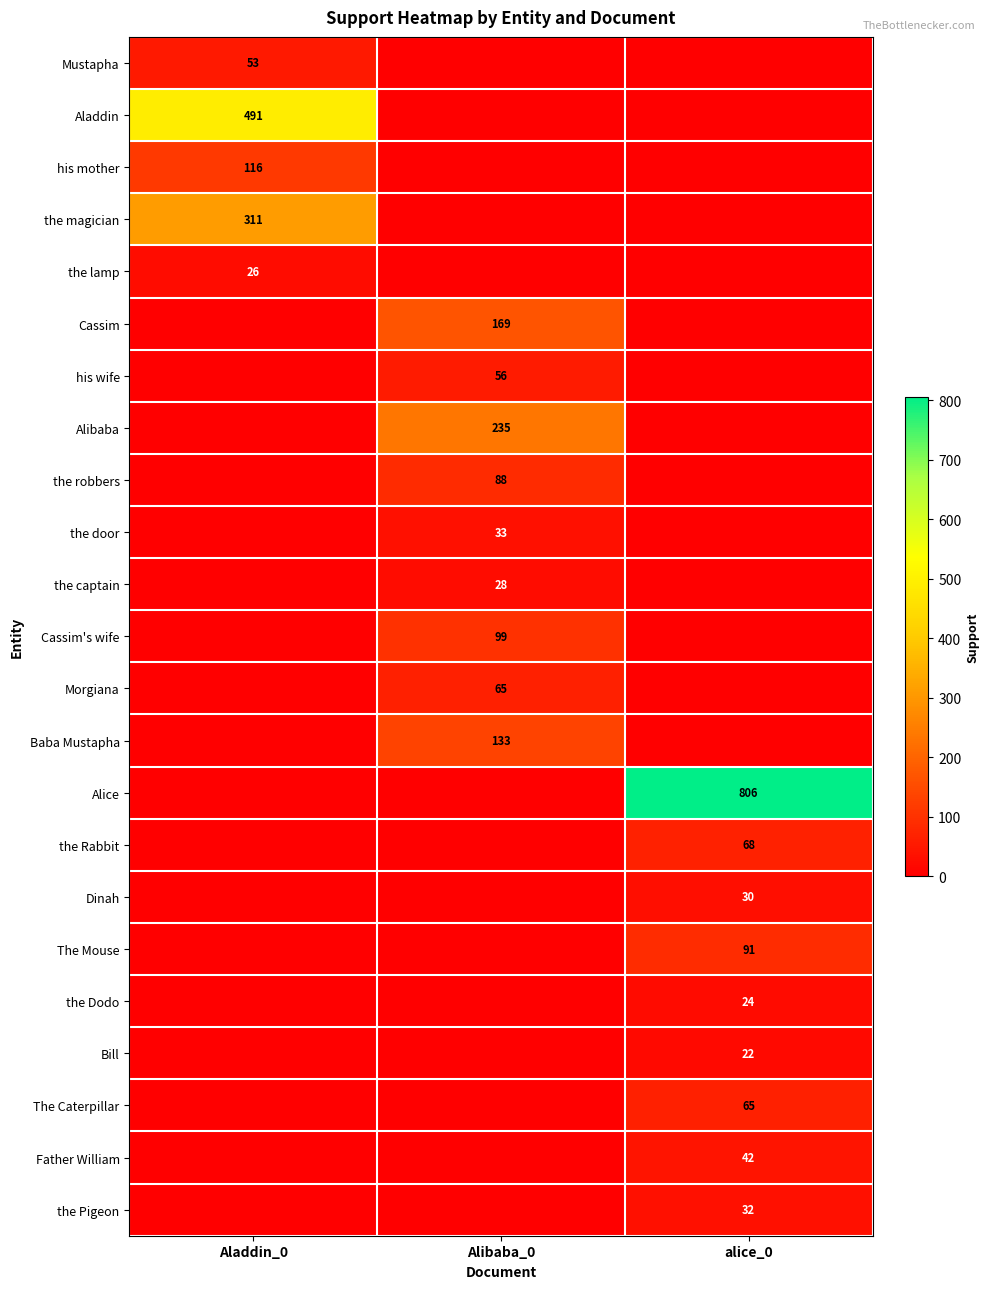

Count the number of data series in this chart.

23